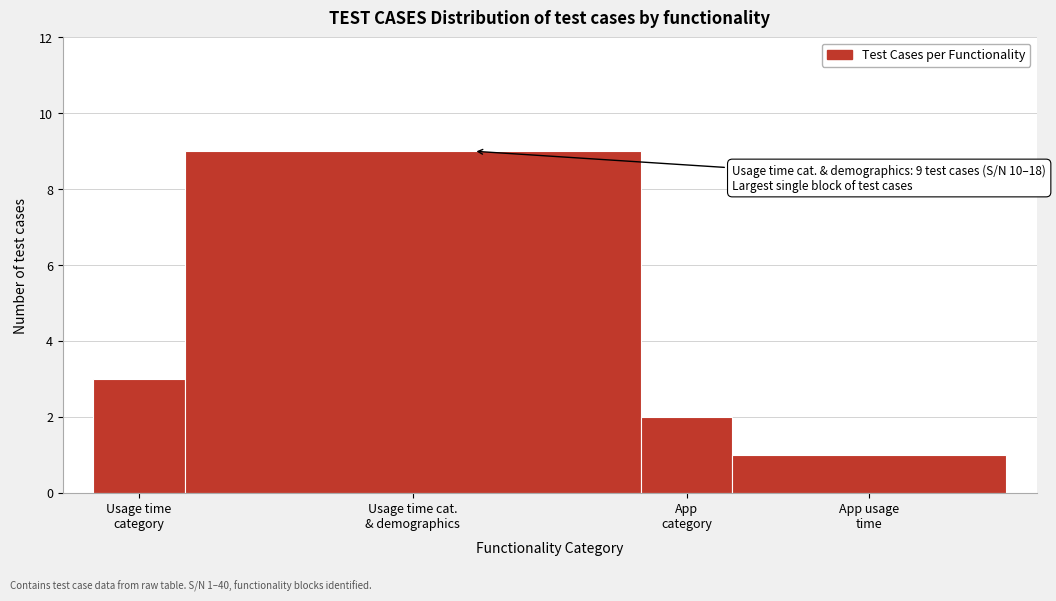

Reading left to right, what are all the values shown in this chart?

3	9	2	1